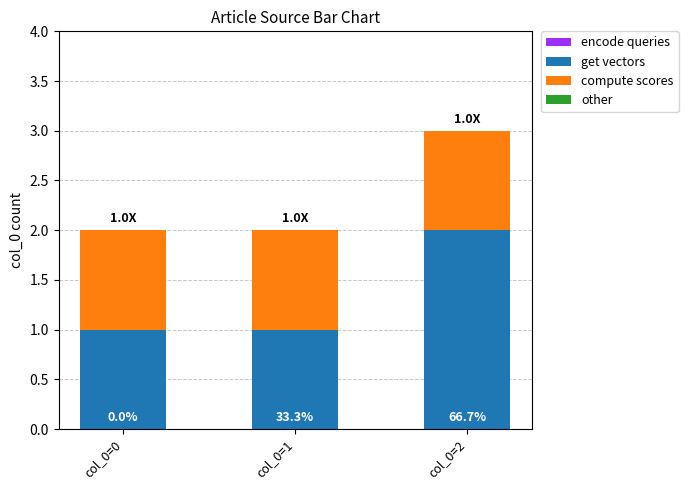

Does the chart contain any negative values?

No